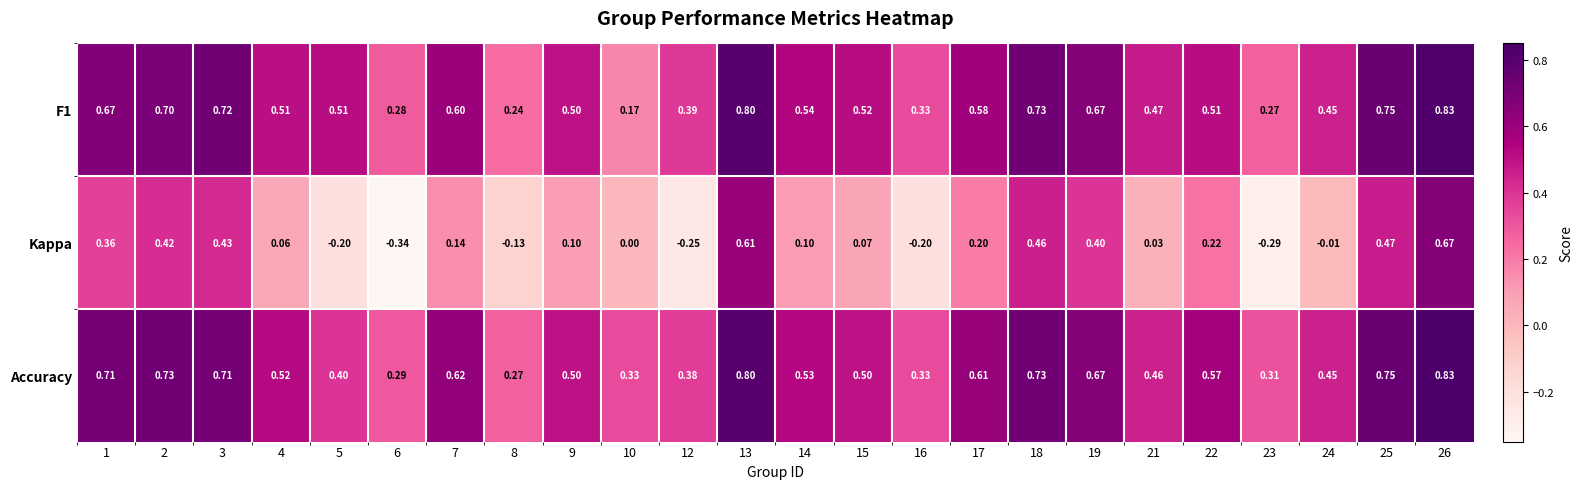

Which series has the largest total across all categories?

Accuracy